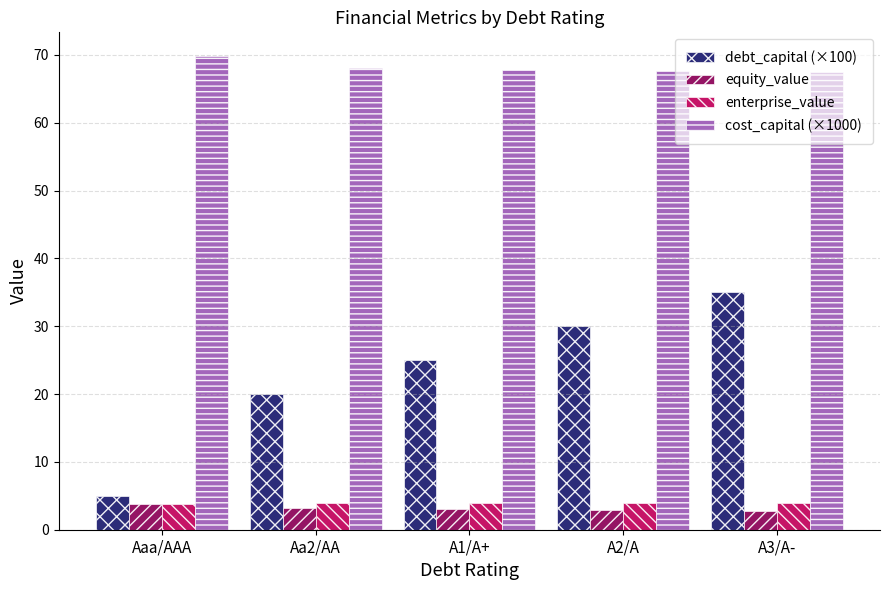

What is the maximum value shown in the chart?

69.8